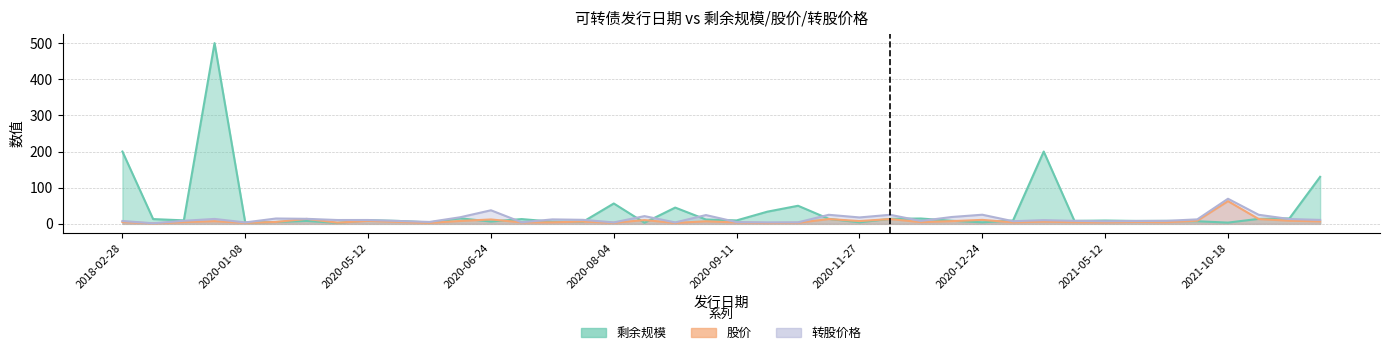

At which category is the sum across all series the highest?

2019-11-15